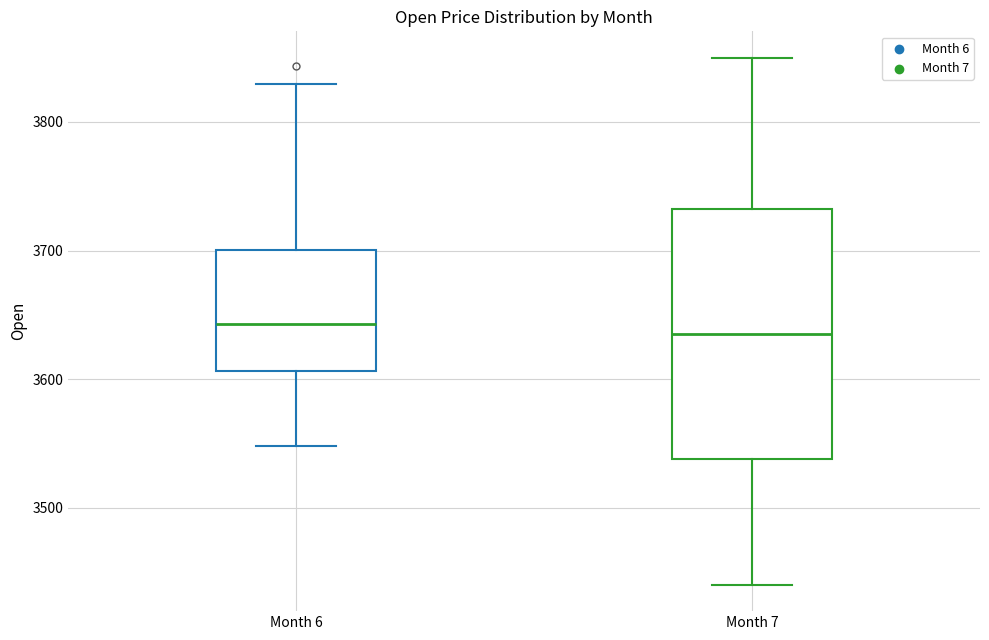

Which box is the tallest, from its lower edge to its upper edge?

Month 7